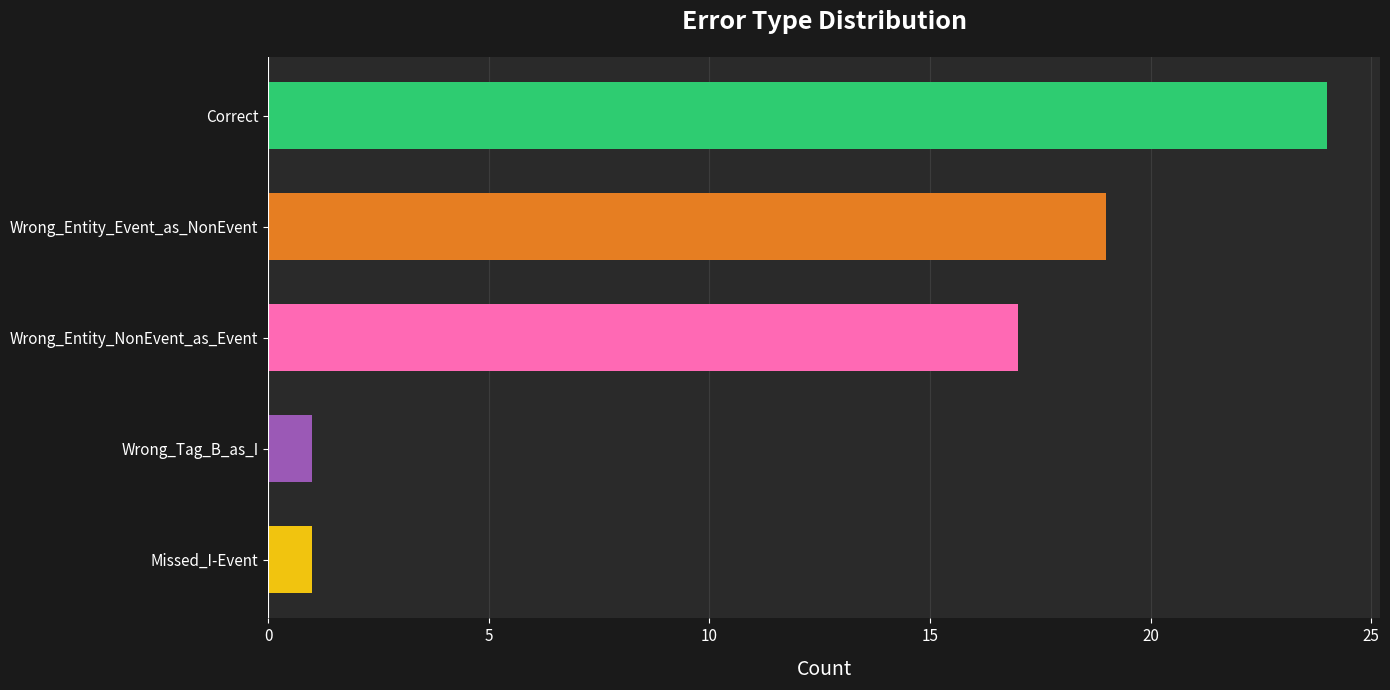

Is it true that the value at Correct is 24?

True